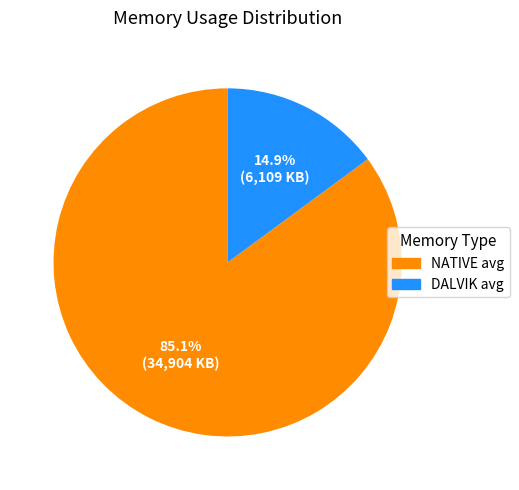

To the nearest percent, what is the average slice percentage?

50%